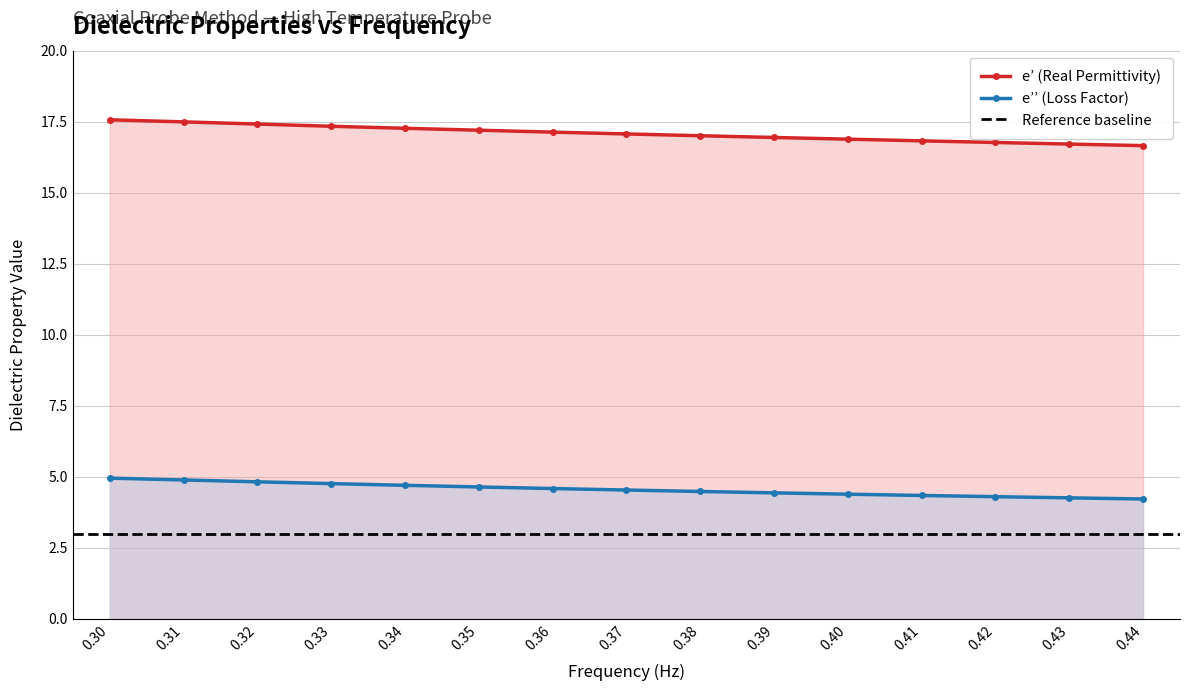

What is the sum of all e’’ (Loss Factor) values?

68.3